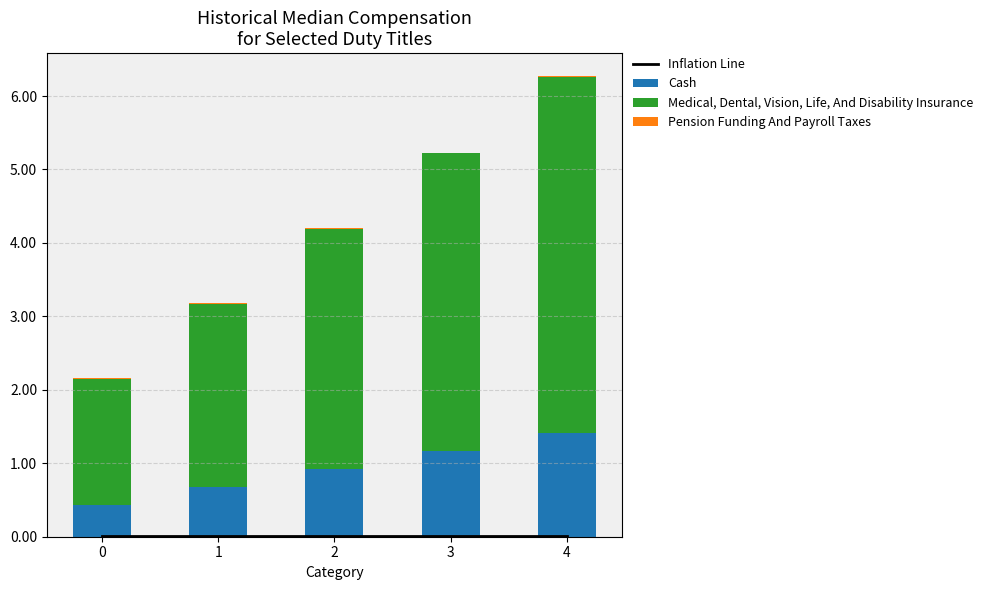

Reading left to right, what are all the values shown in this chart?

Inflation Line: 0=0.0	1=0.0	2=0.0	3=0.0	4=0.0
Cash: 0=0.4	1=0.7	2=0.9	3=1.2	4=1.4
Medical, Dental, Vision, Life, And Disability Insurance: 0=1.7	1=2.5	2=3.3	3=4.1	4=4.8
Pension Funding And Payroll Taxes: 0=0.0	1=0.0	2=0.0	3=0.0	4=0.0